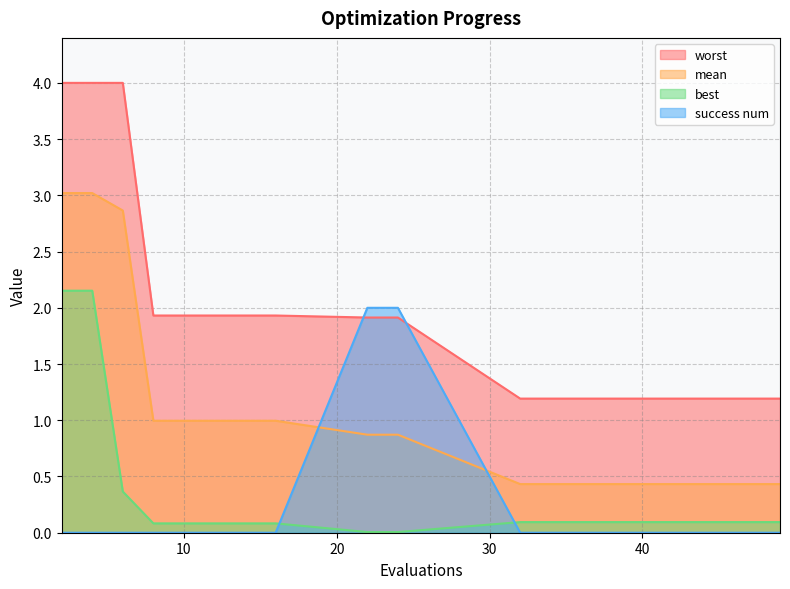

What are all the series names shown in the legend?

worst, mean, best, success num